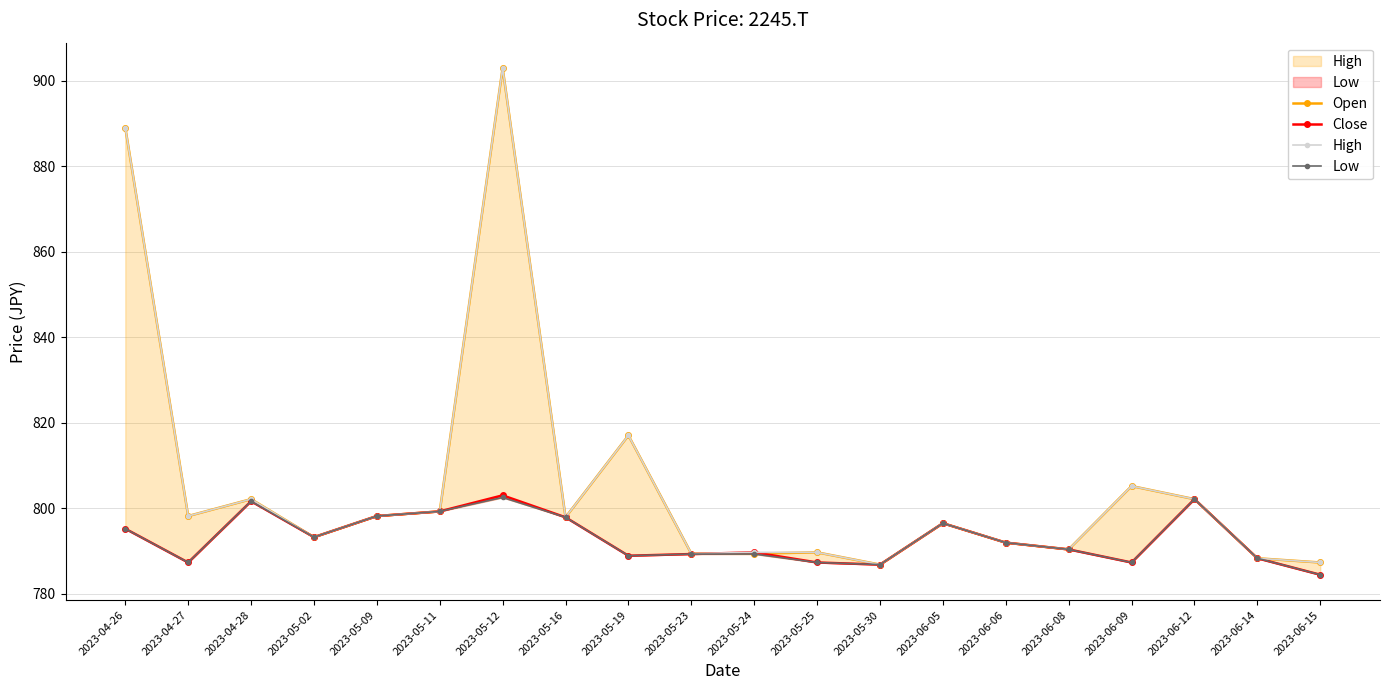

What is the sum of all High values?

16116.0